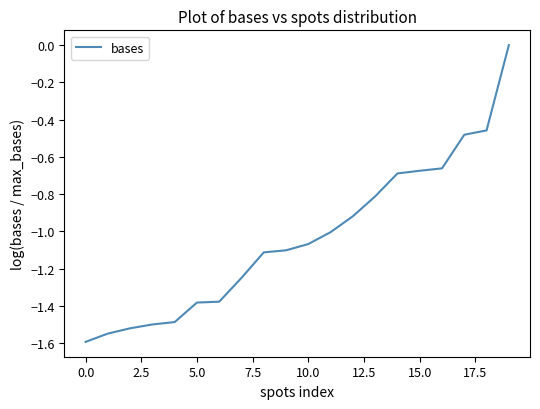

What is the minimum value shown in the chart?

-1.6